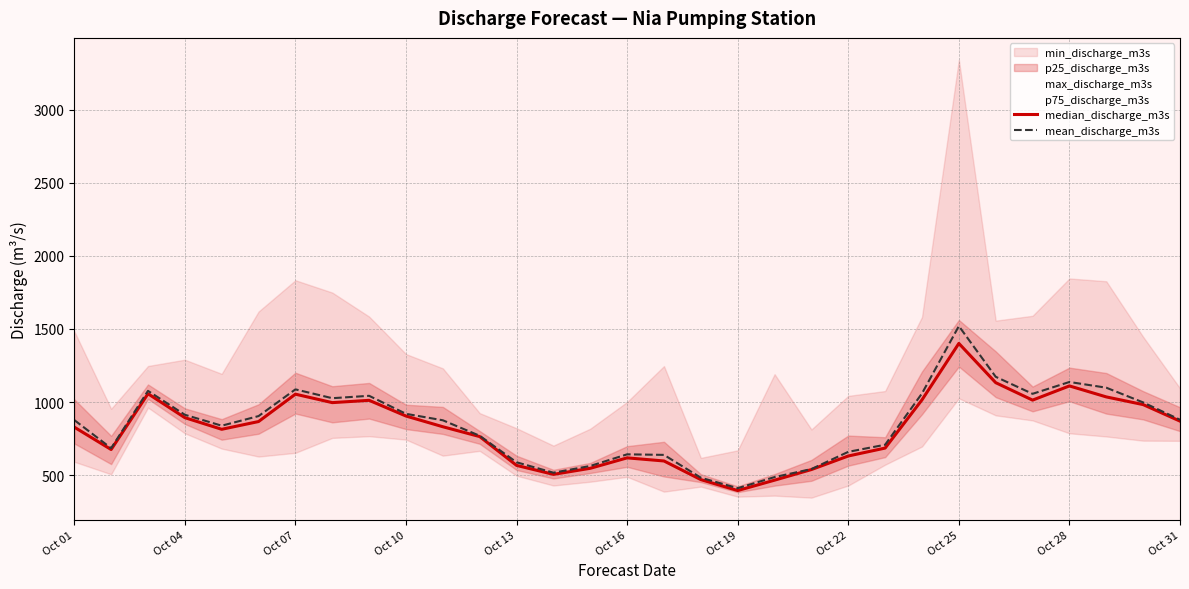

What is the highest value of the mean_discharge_m3s series?

1519.3